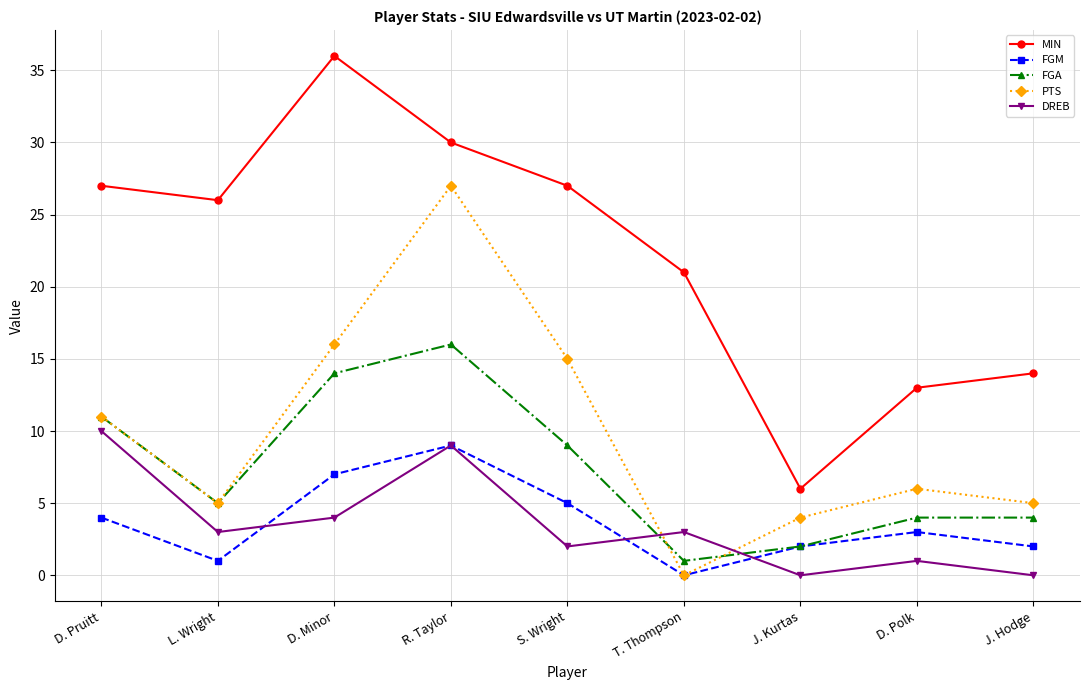

How many categories are shown in the chart?

9